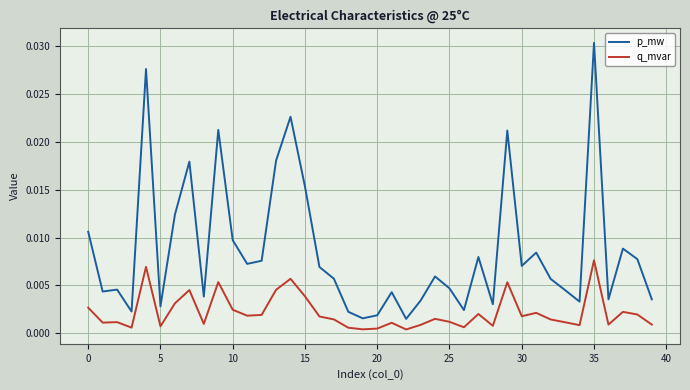

Count the number of categories in the chart.

40